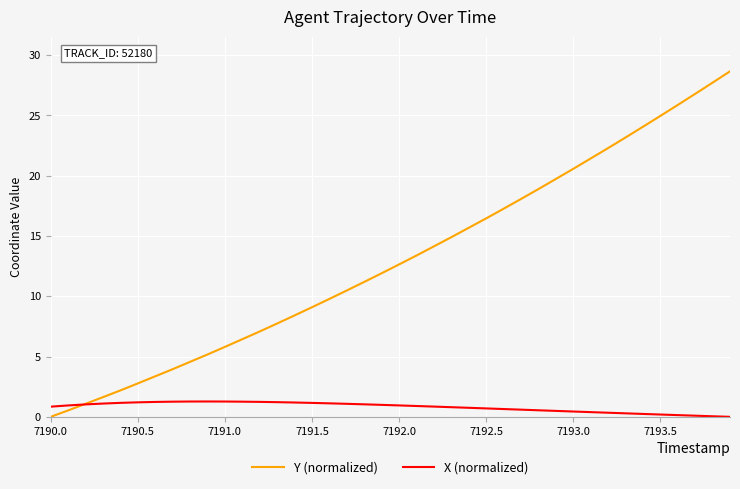

At how many categories does at least one series exceed 6?

29